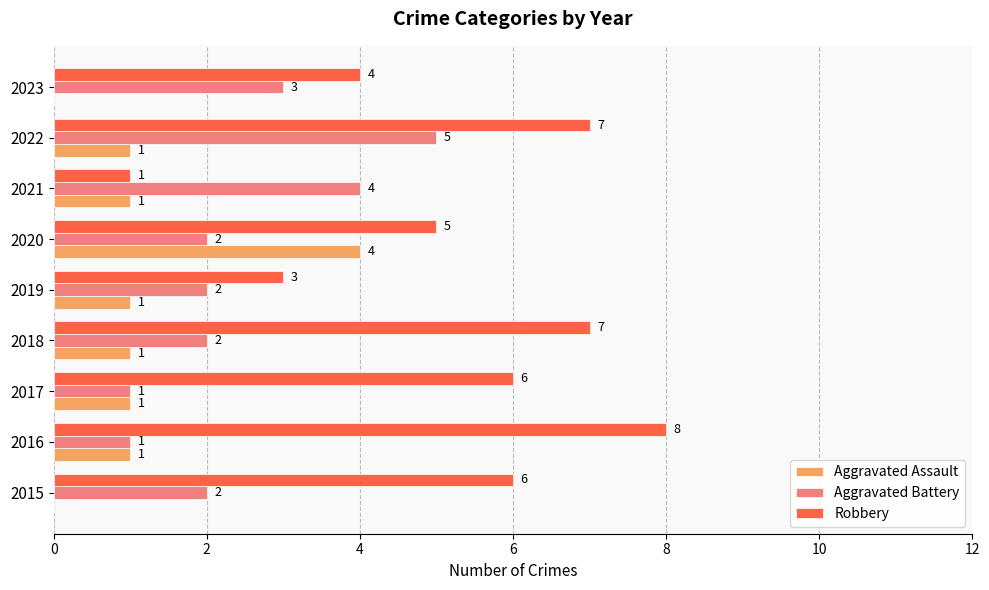

The value of Aggravated Battery at 2017 is 1. True or false?

True